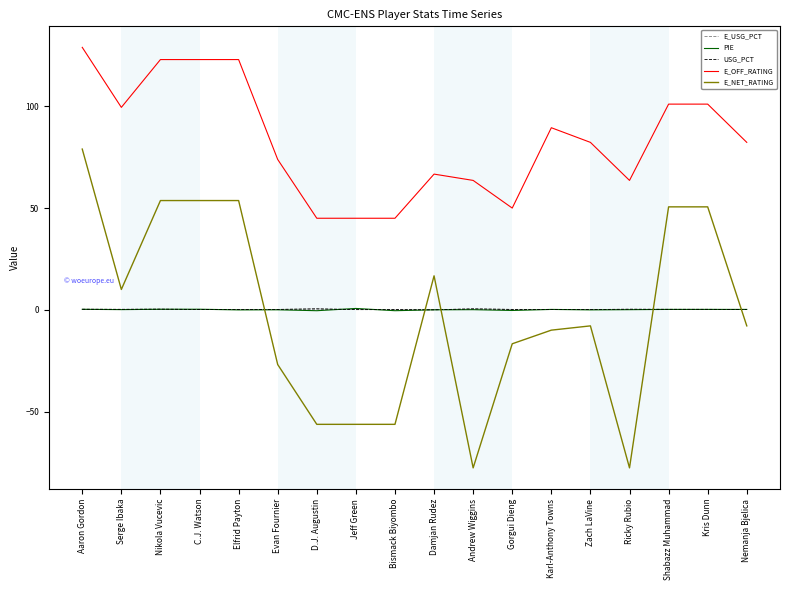

Which series has the largest total across all categories?

E_OFF_RATING